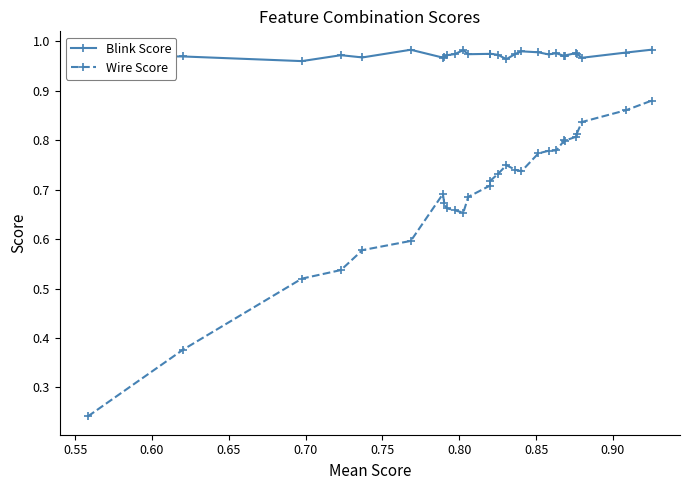

Rank the series by their maximum value, from highest to lowest.

Blink Score, Wire Score